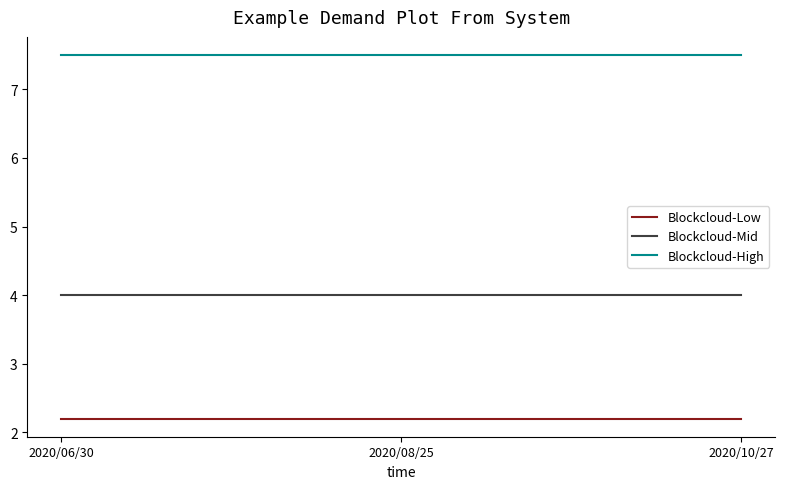

Which series has the largest total across all categories?

Blockcloud-High